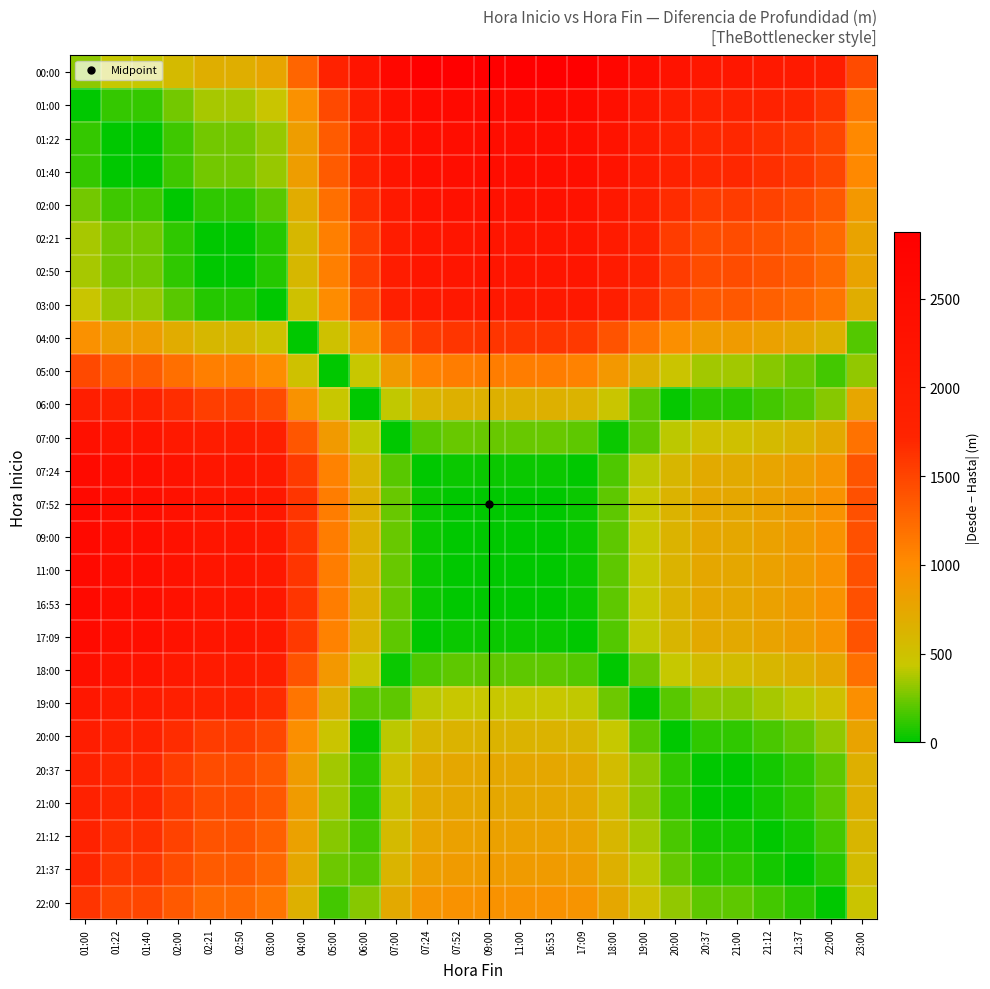

How many data points does each series have?

26